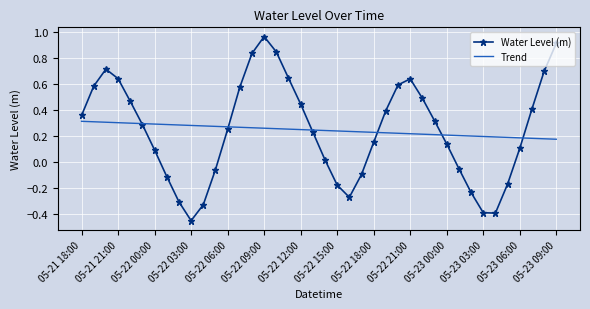

How many values in Water Level (m) are above zero?

27